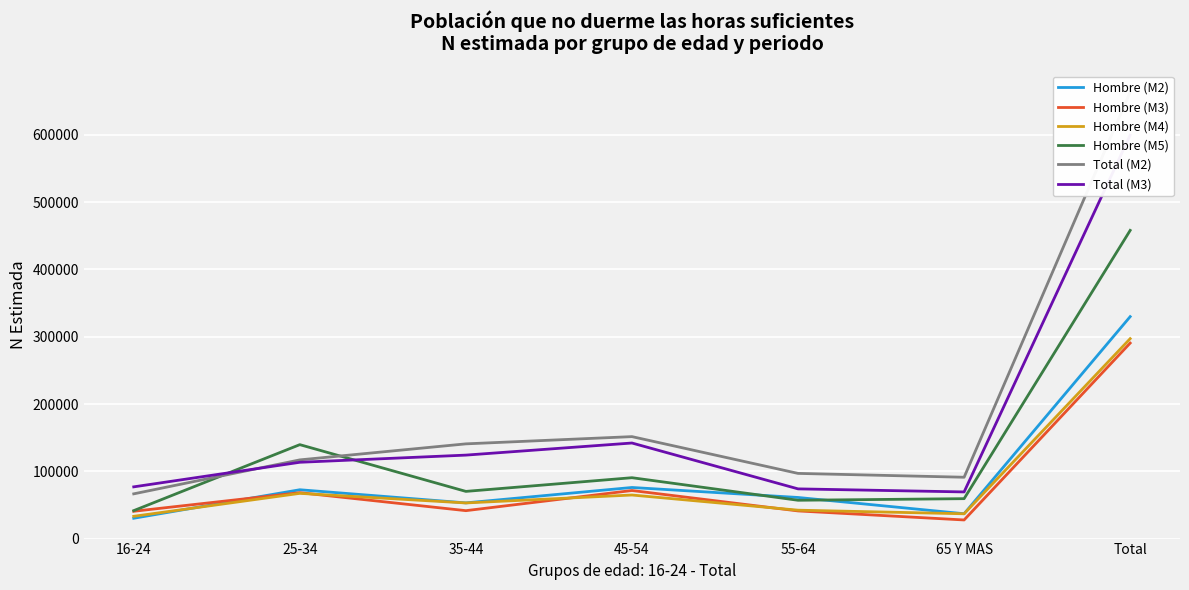

What is the label of the 7th point from the right?

16-24